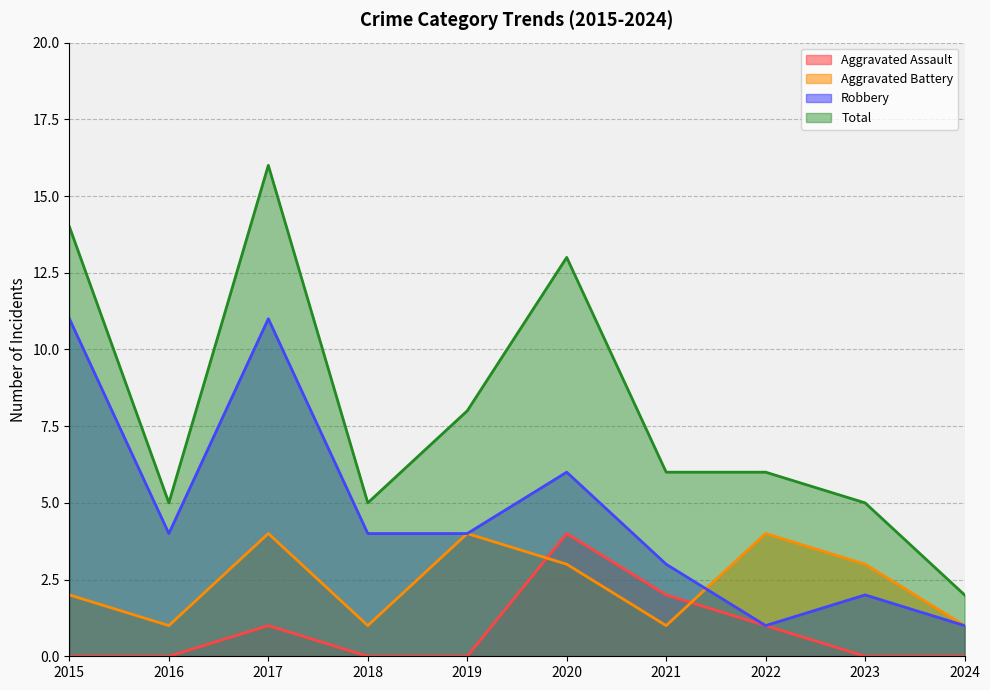

True or false: Aggravated Assault has a value of 1 at 2017.

False